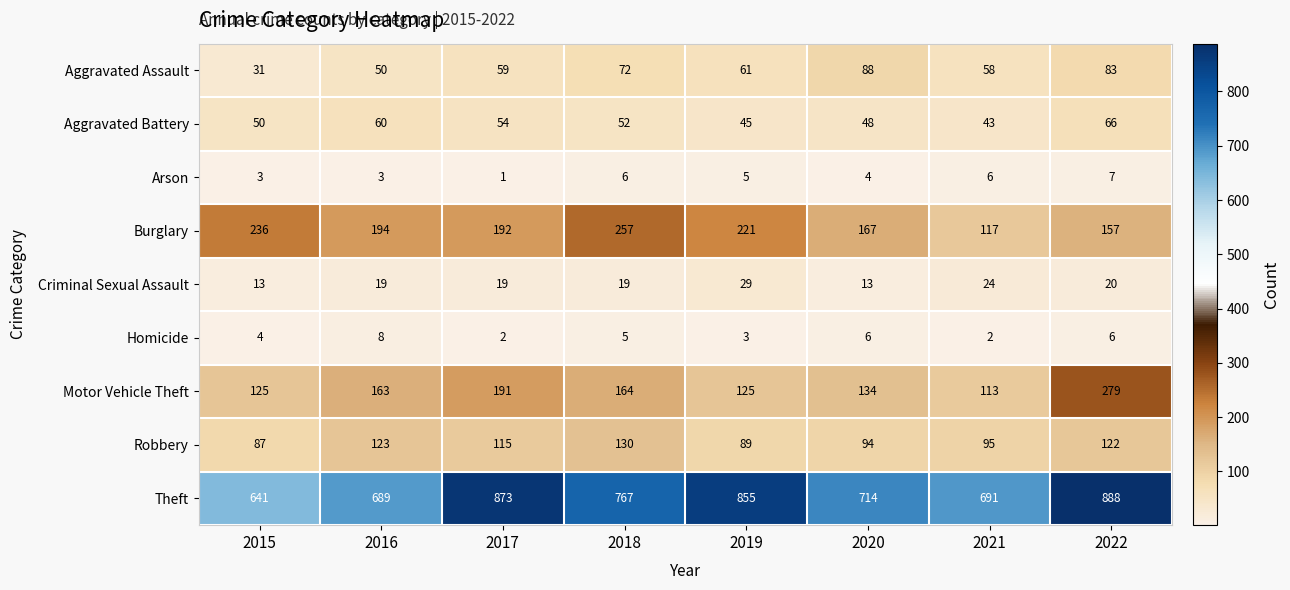

Is it true that Homicide equals 4 at 2015?

True